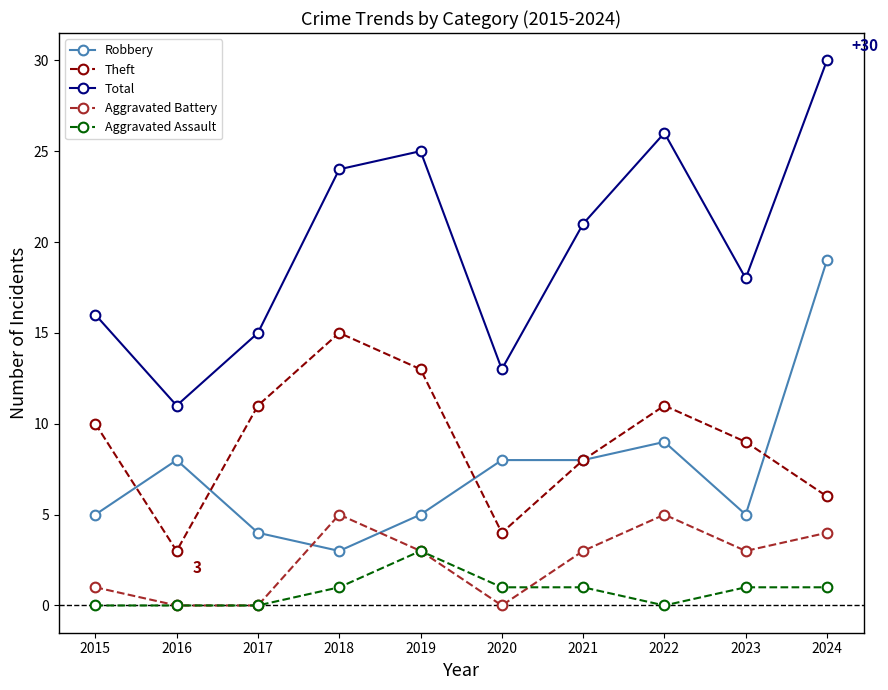

In Aggravated Battery, how many points are higher than both neighbors (excluding endpoints)?

2